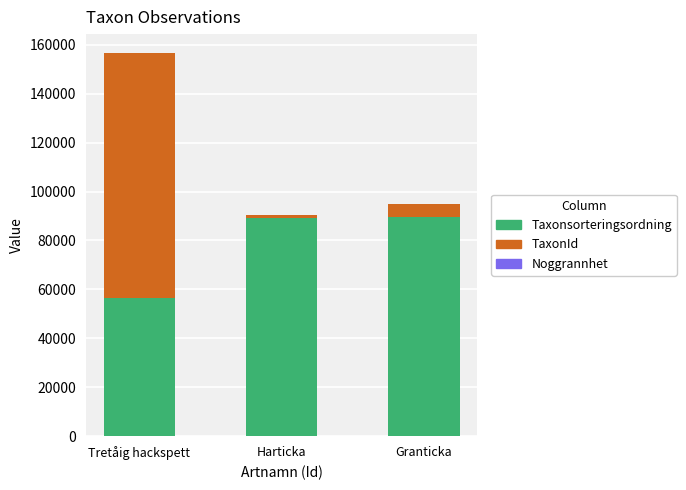

At which category is the sum across all series the highest?

Tretåig hackspett